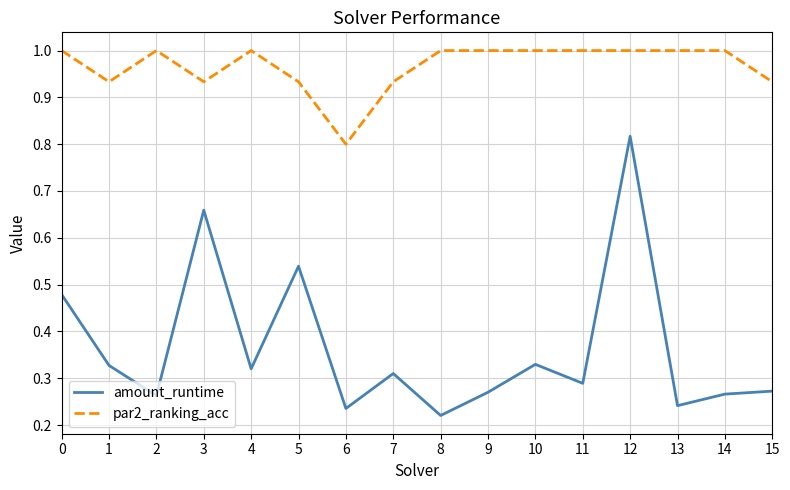

True or false: par2_ranking_acc has a value of 1.0 at 11.

True